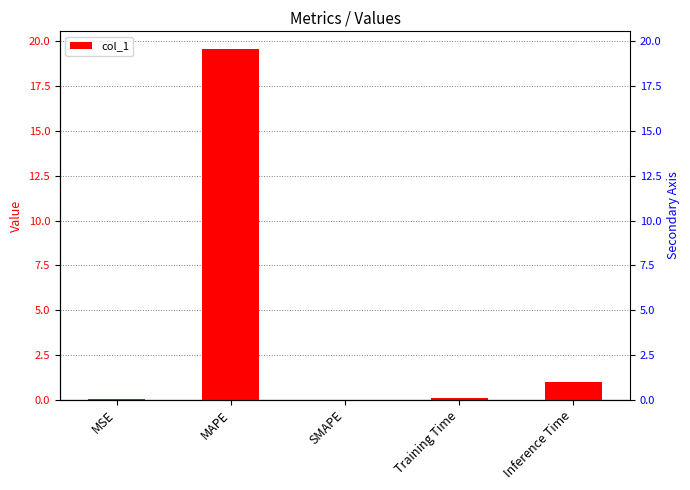

Rank the categories by value from lowest to highest.

SMAPE, MSE, Training Time, Inference Time, MAPE